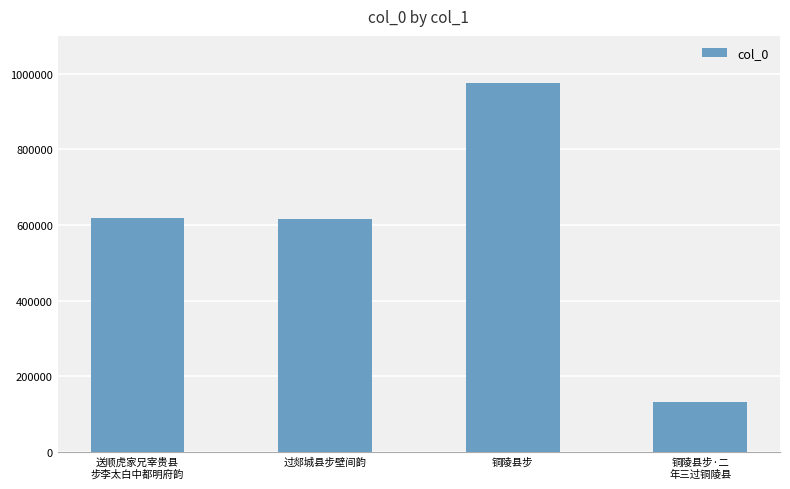

How many distinct data groups are displayed?

1